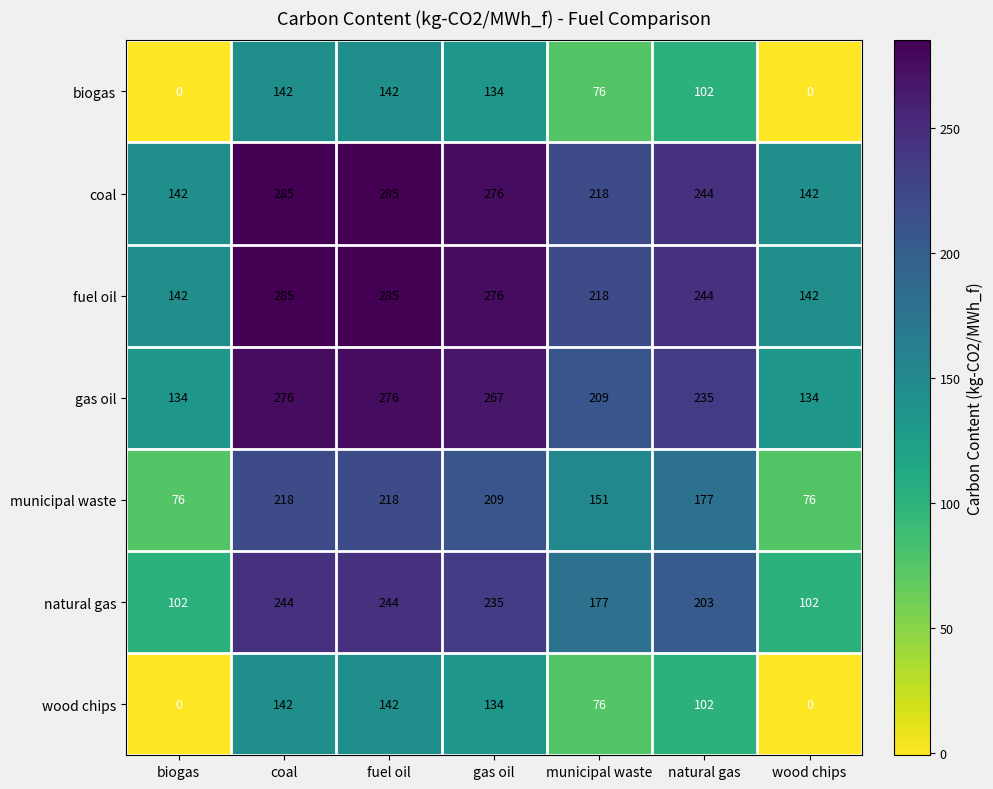

What is the difference between the wood chips values at fuel oil and natural gas?

40